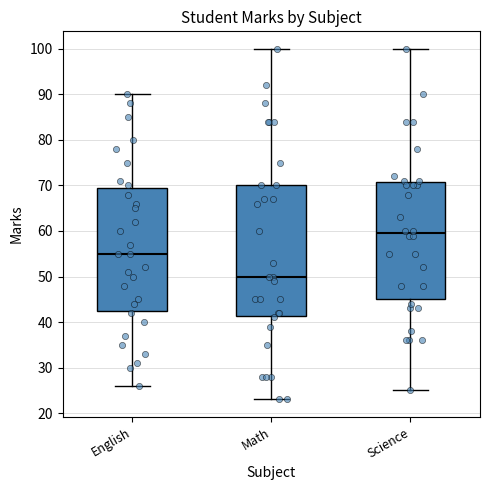

Reading left to right, read every box against the y-axis: the position of its median line, the range the box covers, and the ends of its whiskers. The values are not printed on the chart, so give them approximately, as read against the axis.

English: median 55, box 43 to 70, whiskers 26 to 90
Math: median 50, box 41 to 70, whiskers 23 to 100
Science: median 60, box 45 to 71, whiskers 25 to 100